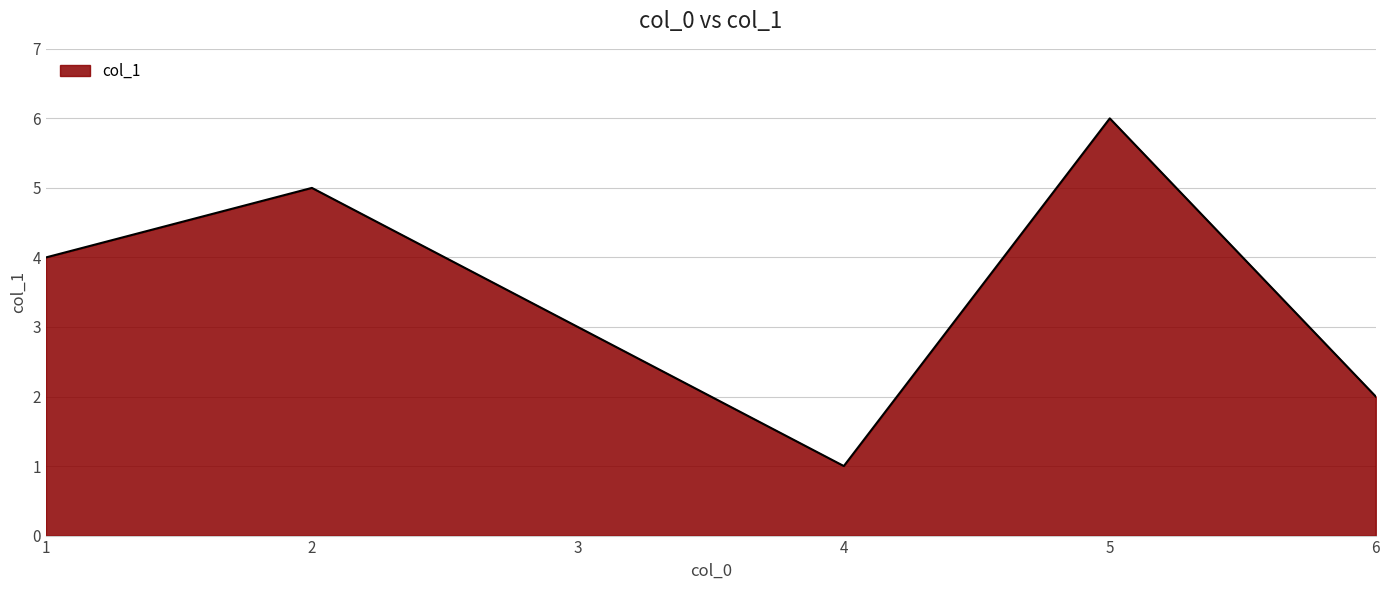

Is it true that the value at 1 is 4?

True